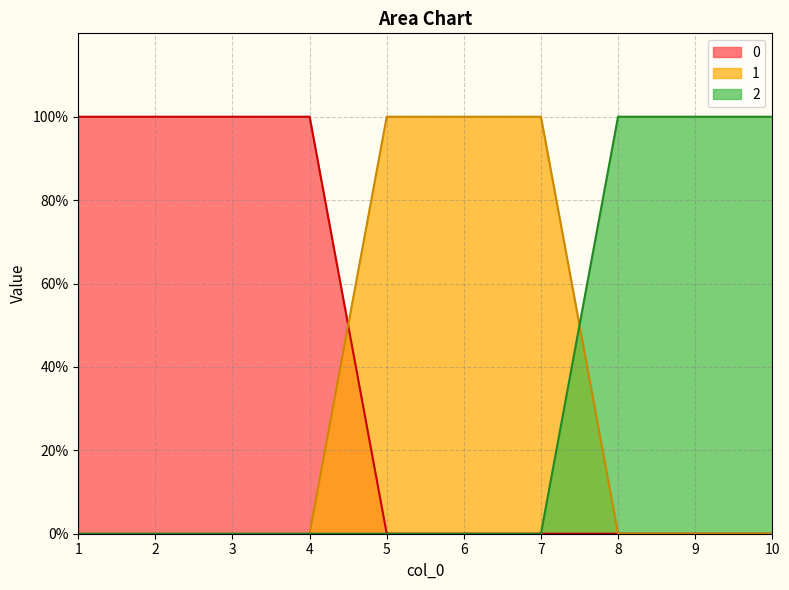

Which category has the highest value across all series?

1